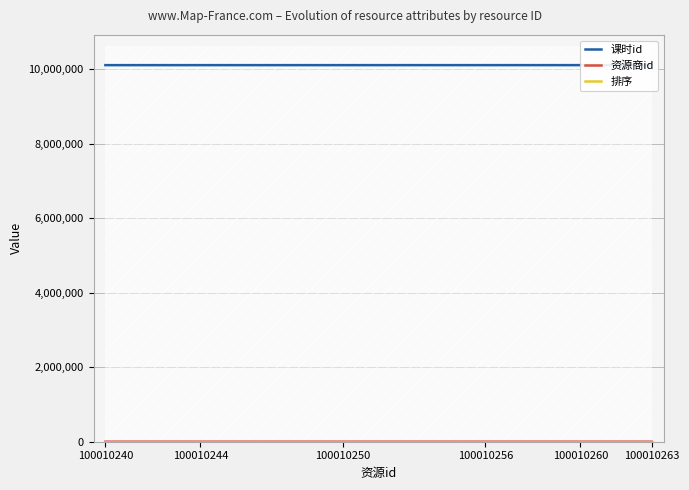

What are all the series names shown in the legend?

课时id, 资源商id, 排序